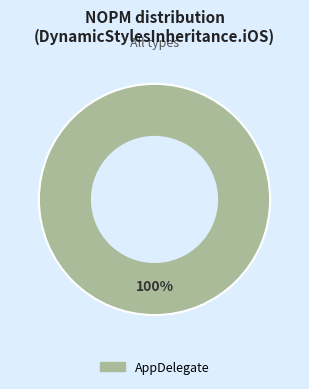

Is there any slice that represents more than half of the pie?

Yes